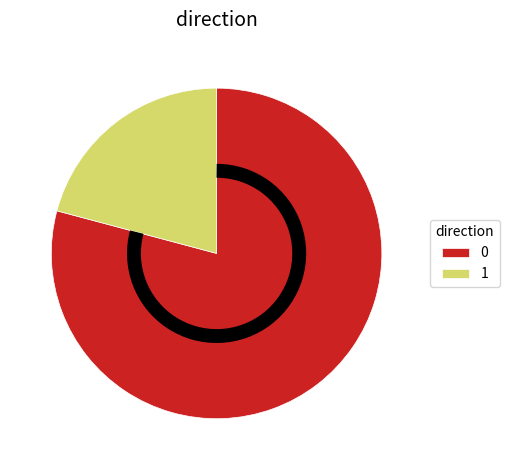

What is the smallest slice in the pie chart?

1